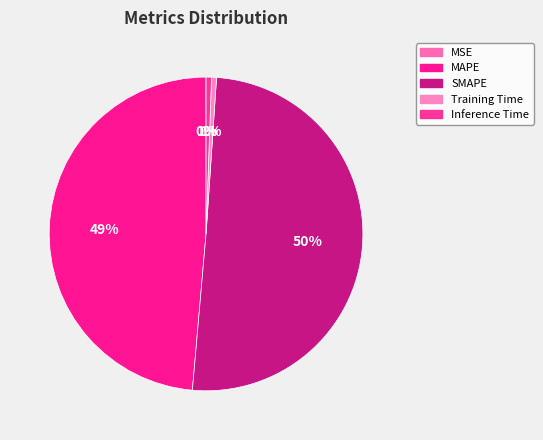

To the nearest percent, what percentage of the pie is SMAPE?

50%